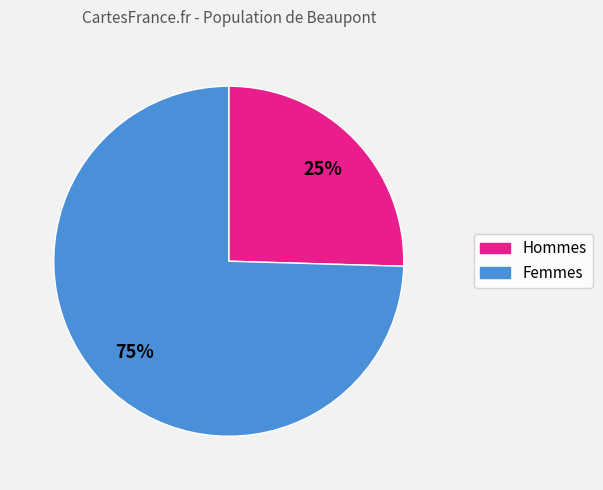

To the nearest percent, what is the average slice percentage?

50%